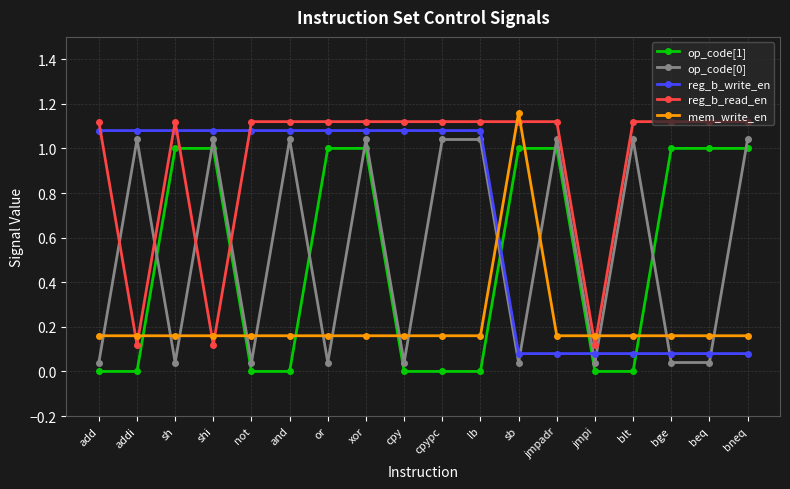

Which has a higher value, jmpadr or sb?

jmpadr